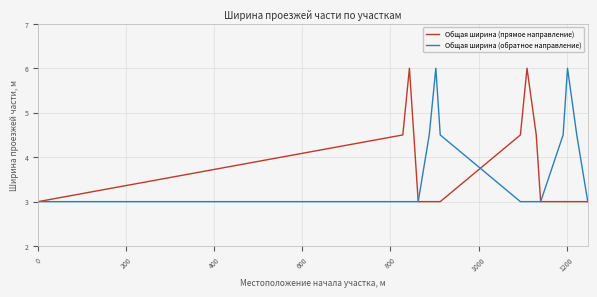

What are all the series names shown in the legend?

Общая ширина (прямое направление), Общая ширина (обратное направление)